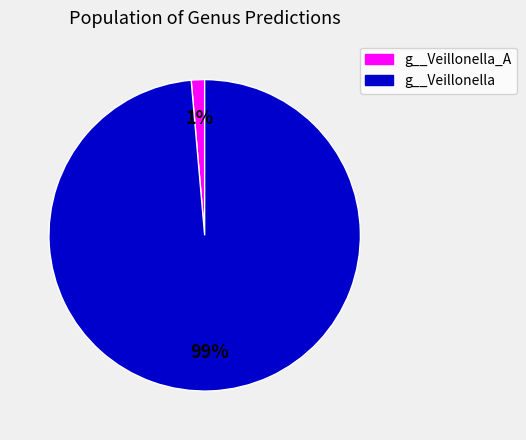

To the nearest percent, what is the average slice percentage?

50%